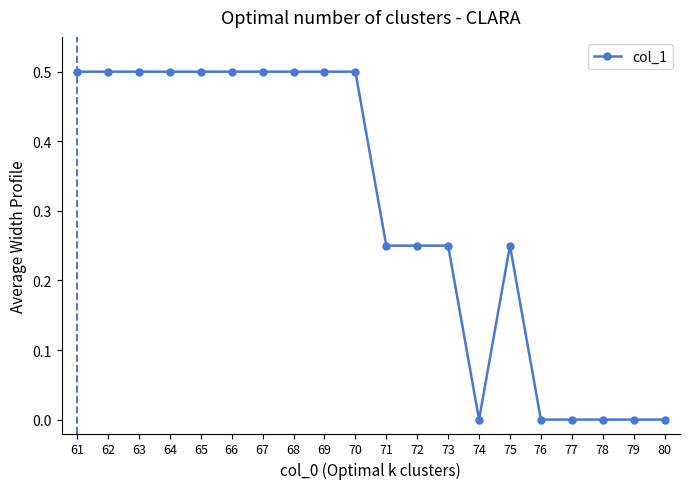

What is the difference between the maximum and minimum values?

0.5